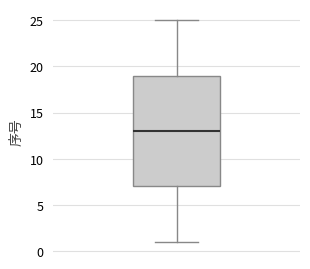

Read this box plot against the y-axis: the position of the median line, the range covered by the box, and the ends of both whiskers. The values are not printed on the chart, so give them approximately, as read against the axis.

median 13, box 7 to 19, whiskers 1 to 25